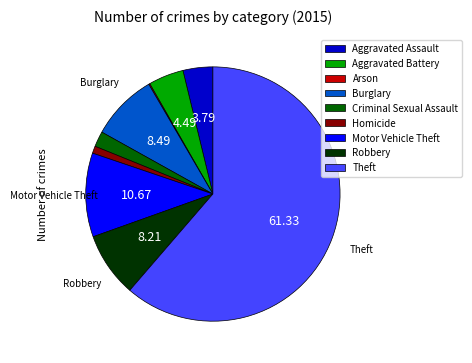

Which has a higher value, Theft or Criminal Sexual Assault?

Theft